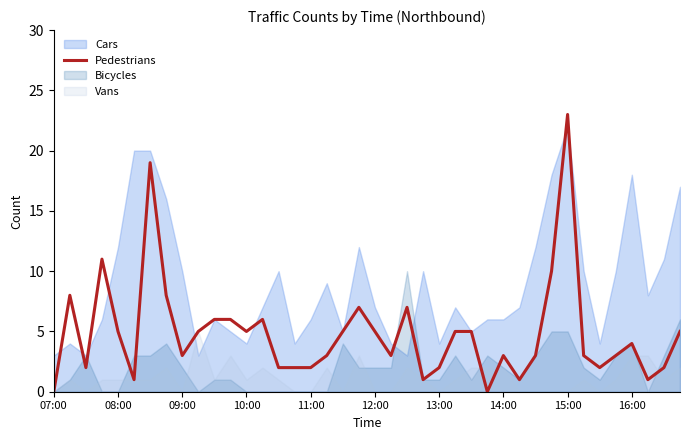

What is the highest value of the Pedestrians series?

23